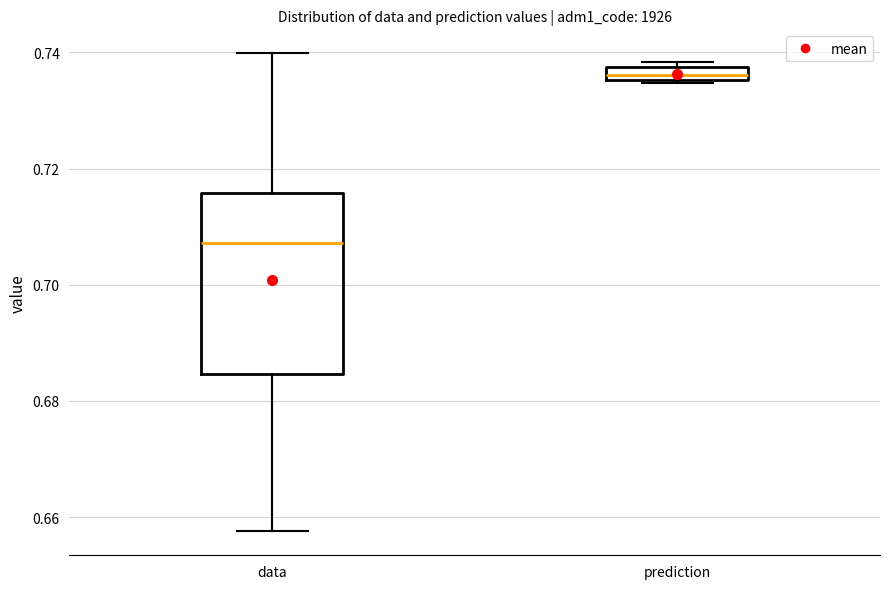

Comparing the boxes themselves (not the whiskers), which one is the tallest?

data